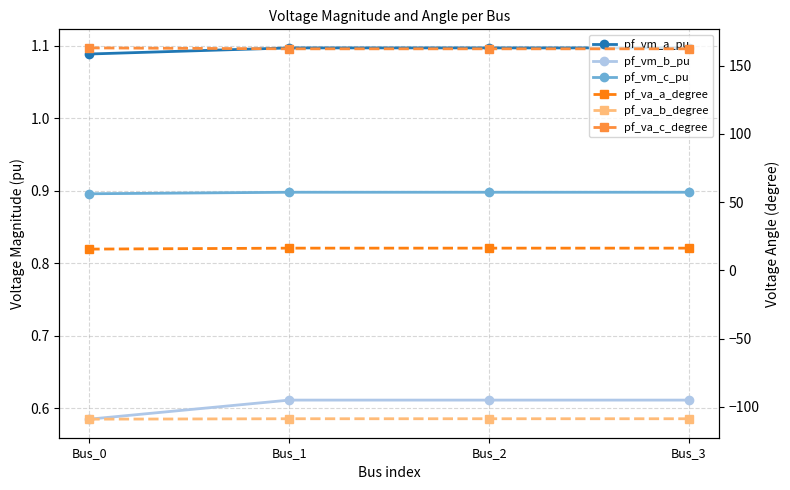

True or false: pf_vm_b_pu and pf_vm_c_pu cross at least once.

False